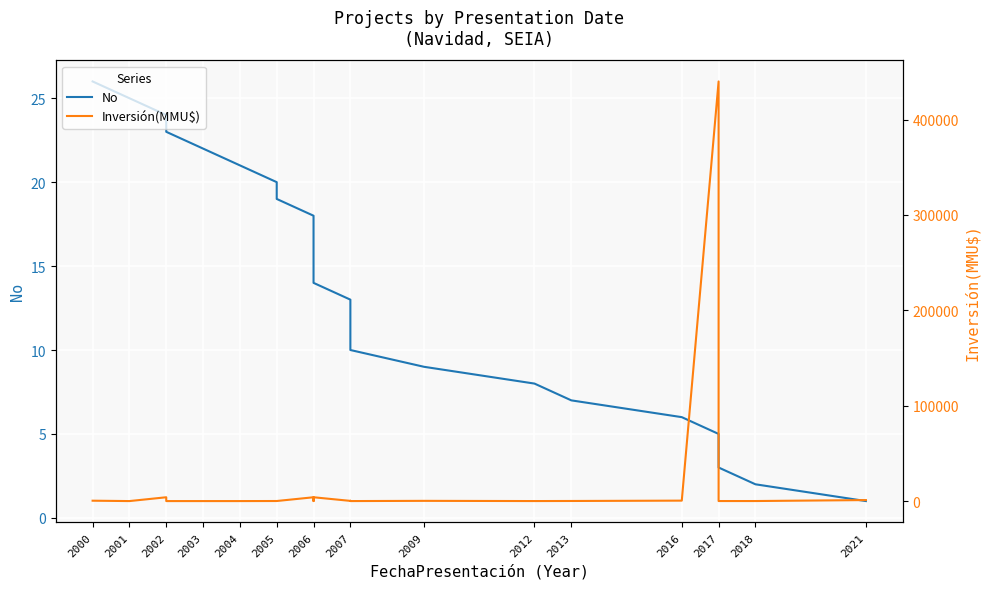

Reading left to right, extract all data points from this chart.

No: 26	25	24	23	22	21	20	19	18	17	16	15	14	13	12	11	10	9	8	7	6	5	4	3	2	1
Inversión(MMU$): 400	0	4000	0	0	0	72	72	4000	0	0	4000	4000	200	200	300	10	234	22	100	469	440000	37	37	42	1050